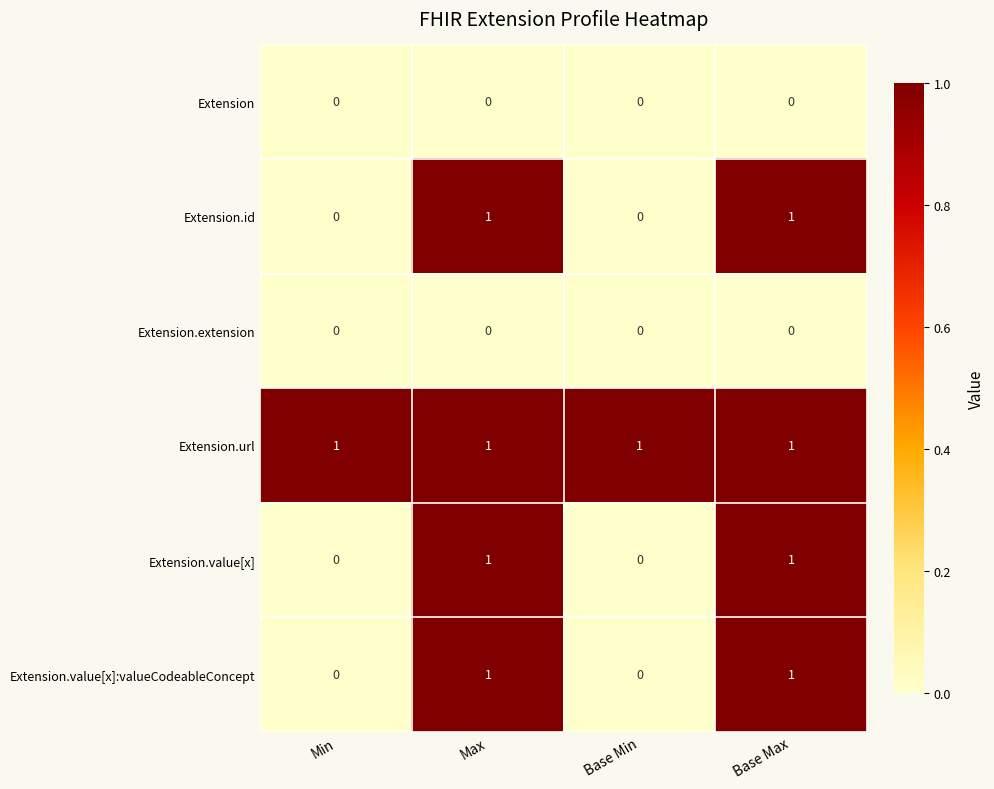

Is it true that Extension.value[x] equals 1 at Max?

True